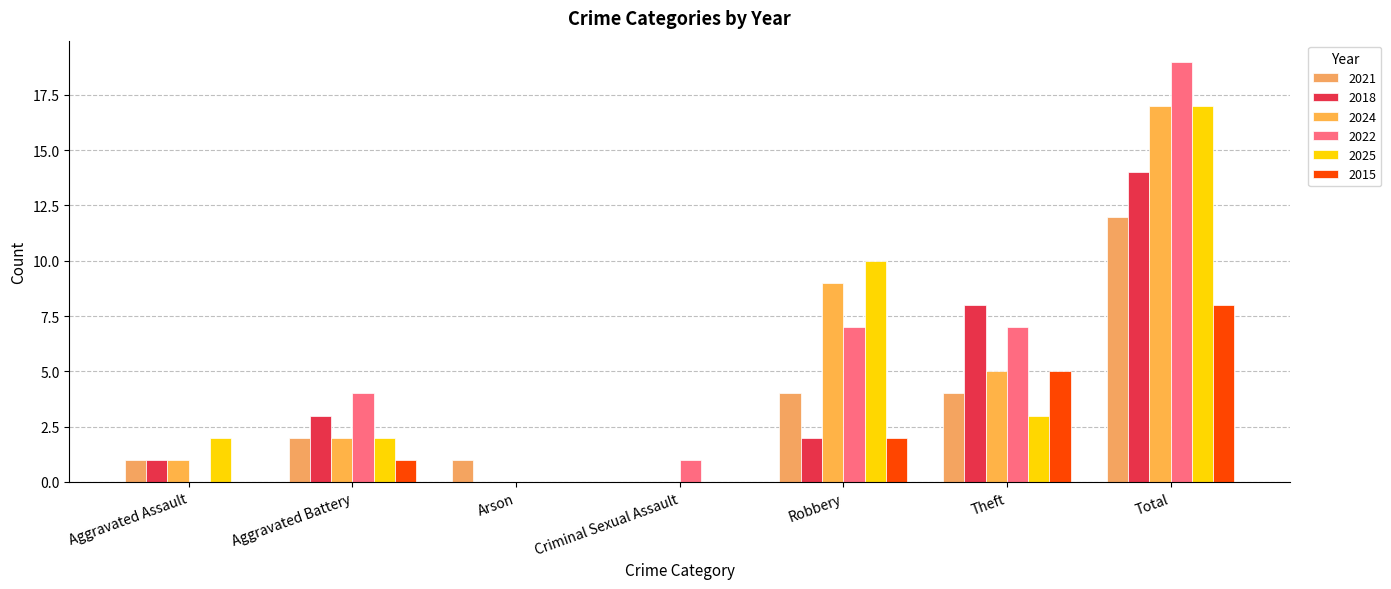

How many groups of bars are there?

7